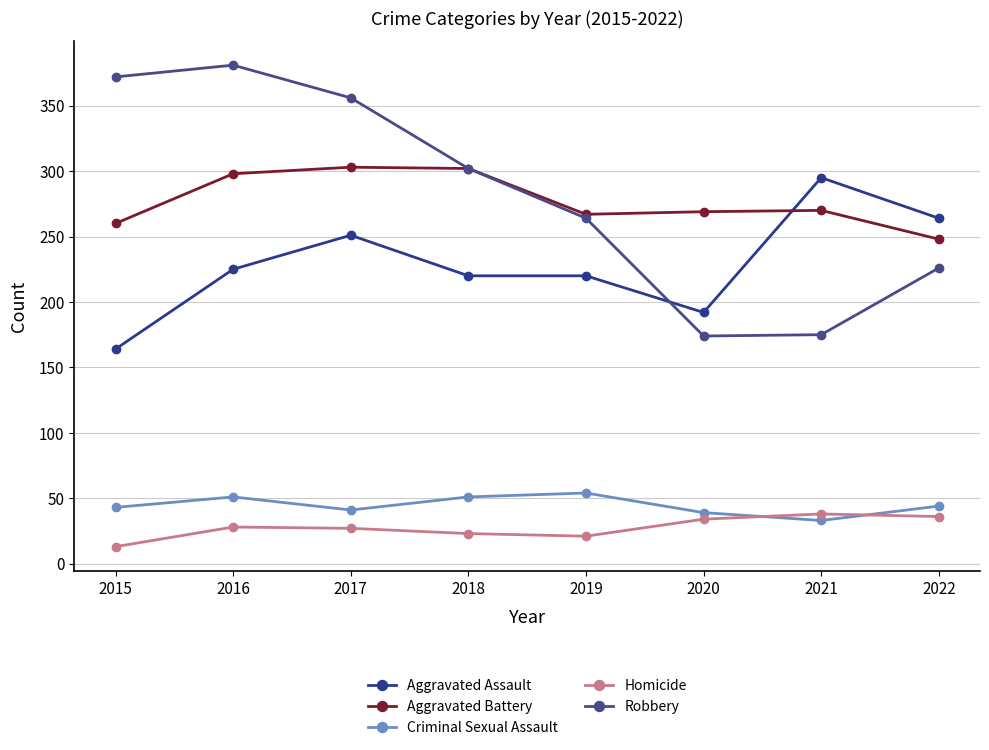

Which series has the widest spread of values?

Robbery